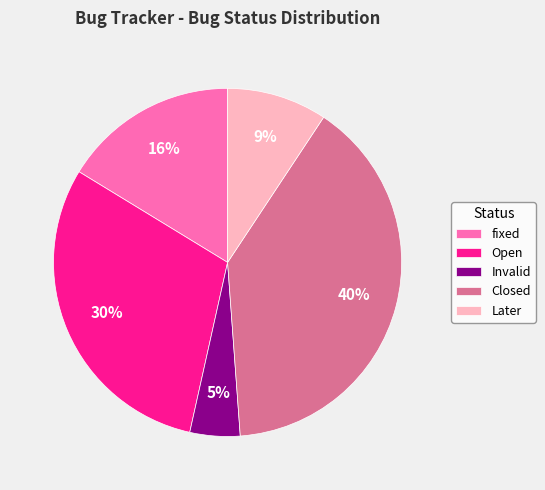

The fixed slice represents 16% of the pie. True or false?

True